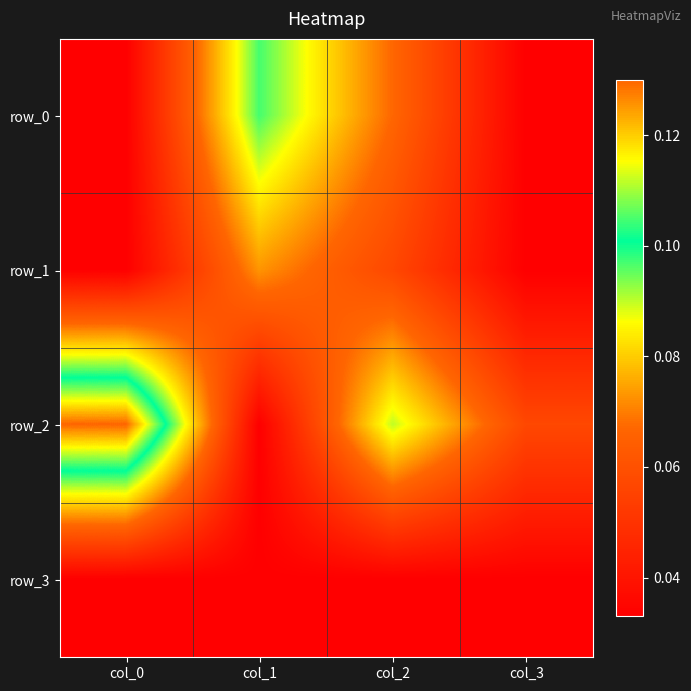

The value of row_1 at col_1 is 0.0. True or false?

False